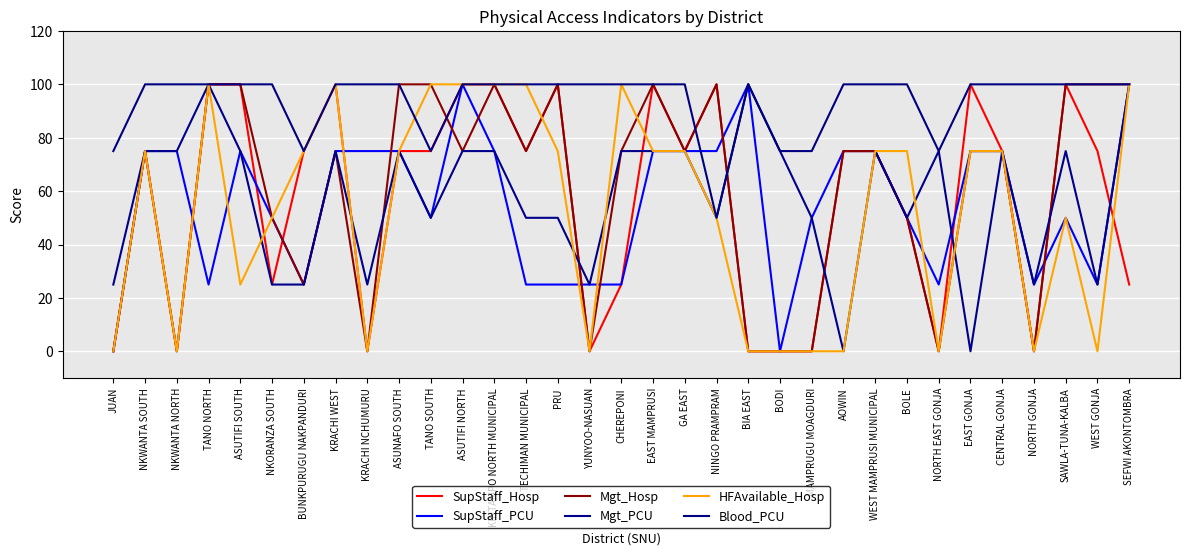

Is this an area chart (filled region under the line)?

No